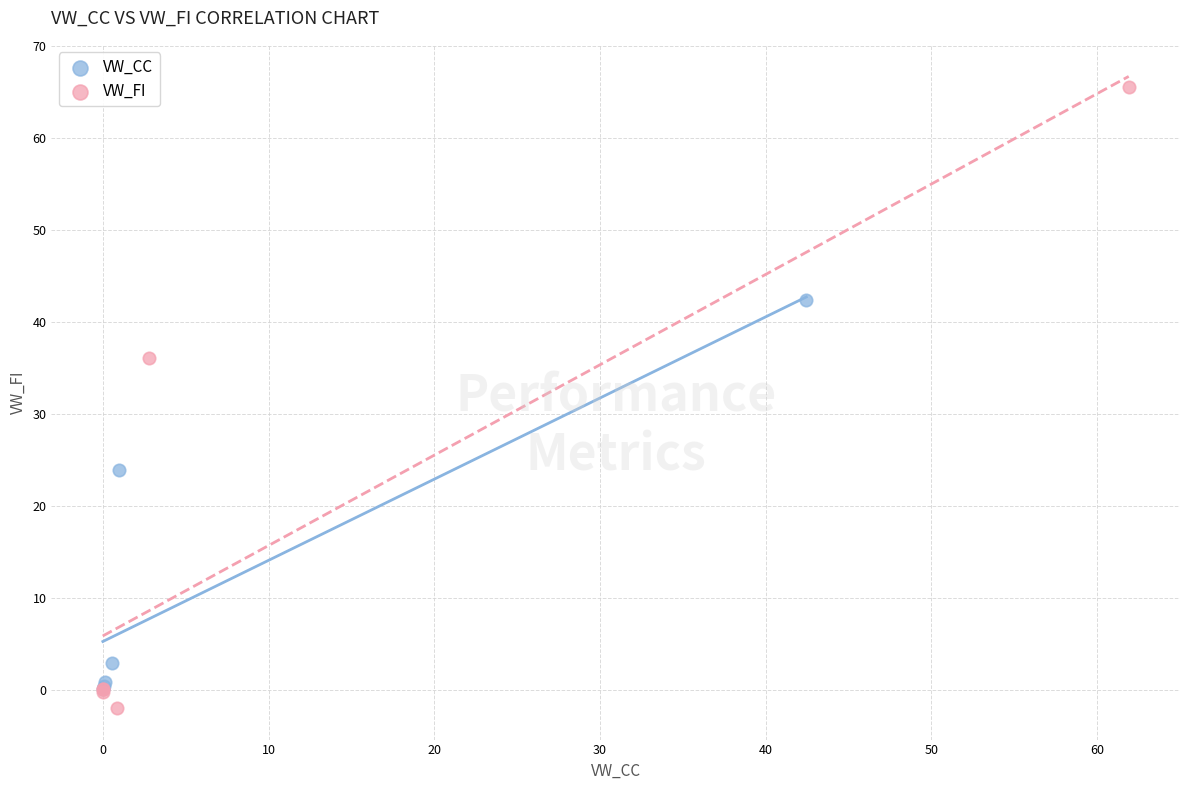

Which series has the widest spread of Y values?

VW_FI